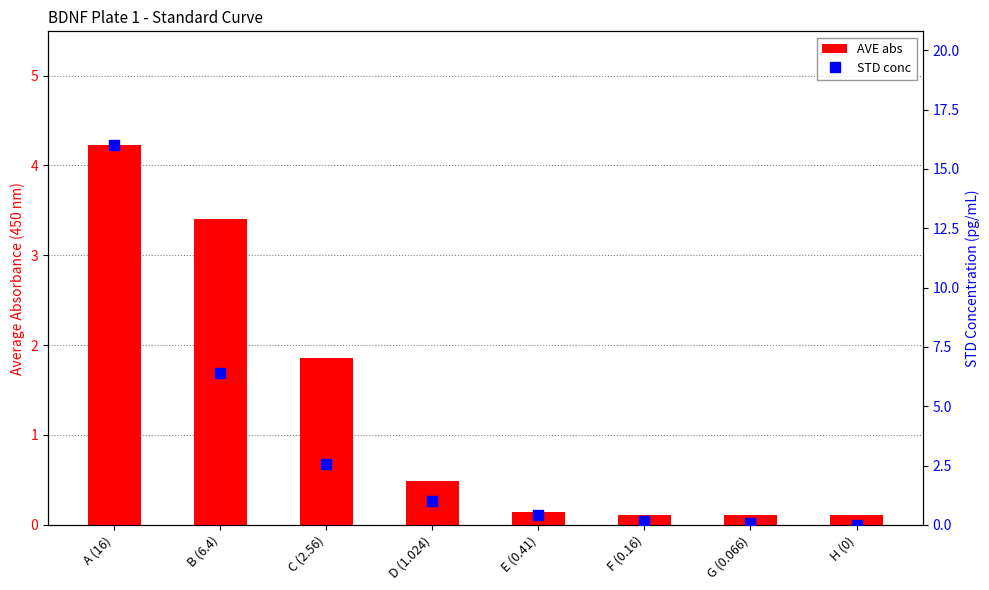

Which series has the largest total across all categories?

STD conc